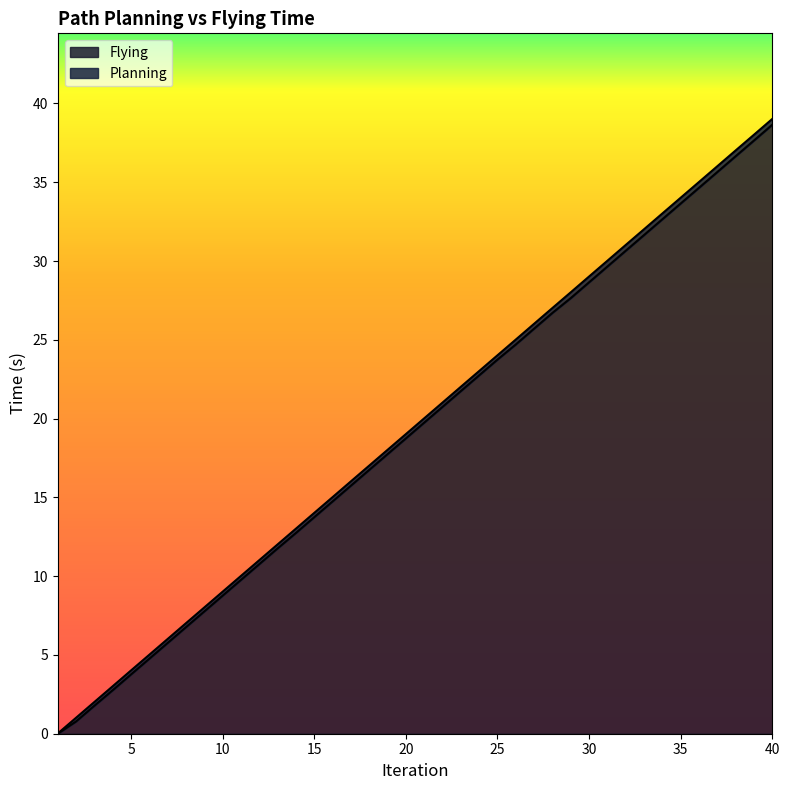

At which category does the chart reach its minimum across all series?

1